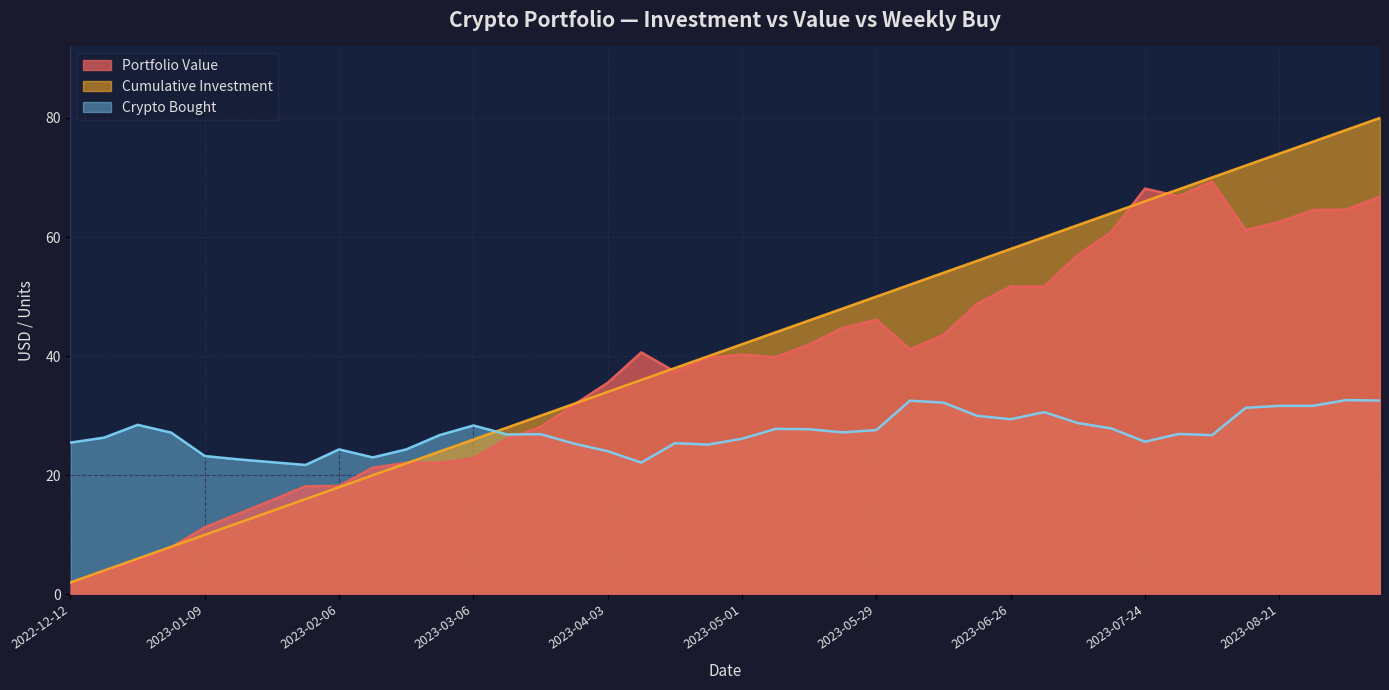

Where does the Cumulative Investment series first go above 42?

2023-05-08